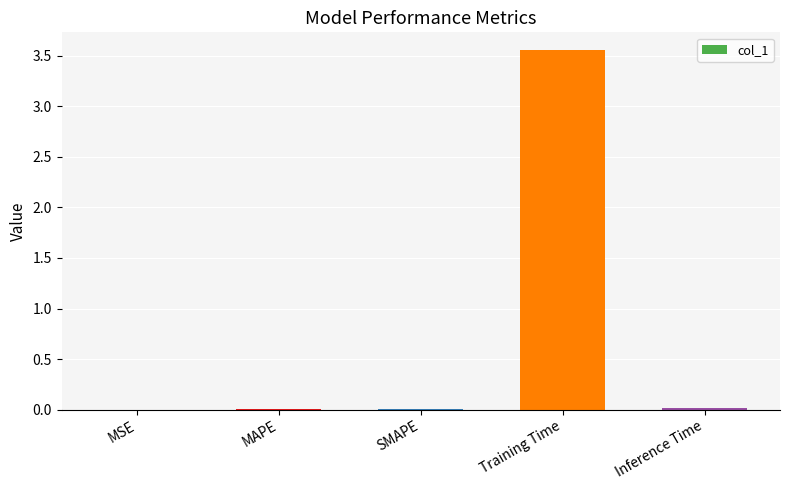

Are the bars grouped side by side (vs. stacked)?

No